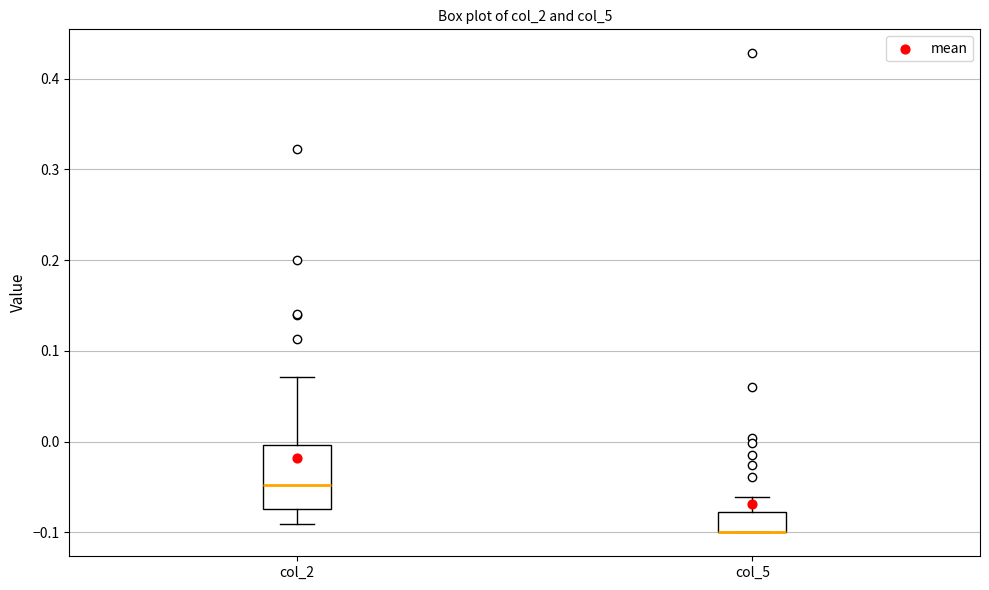

Reading left to right, read every box against the y-axis: the position of its median line, the range the box covers, and the ends of its whiskers. The values are not printed on the chart, so give them approximately, as read against the axis.

col_2: median -0.05, box -0.07 to 0.00, whiskers -0.09 to 0.07
col_5: median -0.10 (drawn on the box's lower edge), box -0.10 to -0.08, whiskers -0.10 to -0.06